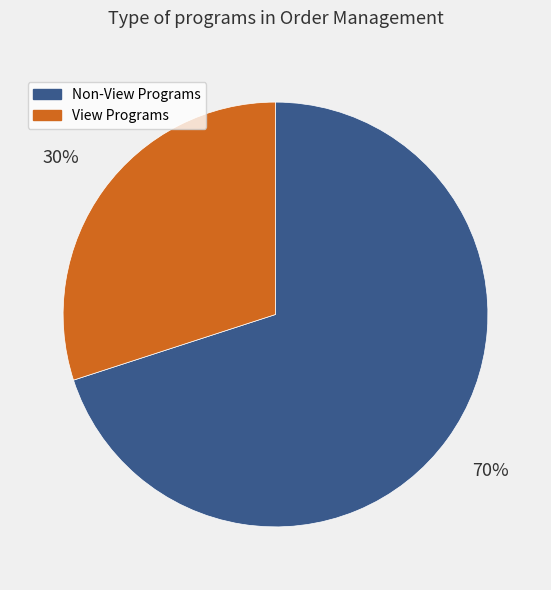

Which slice is the largest?

Non-View Programs